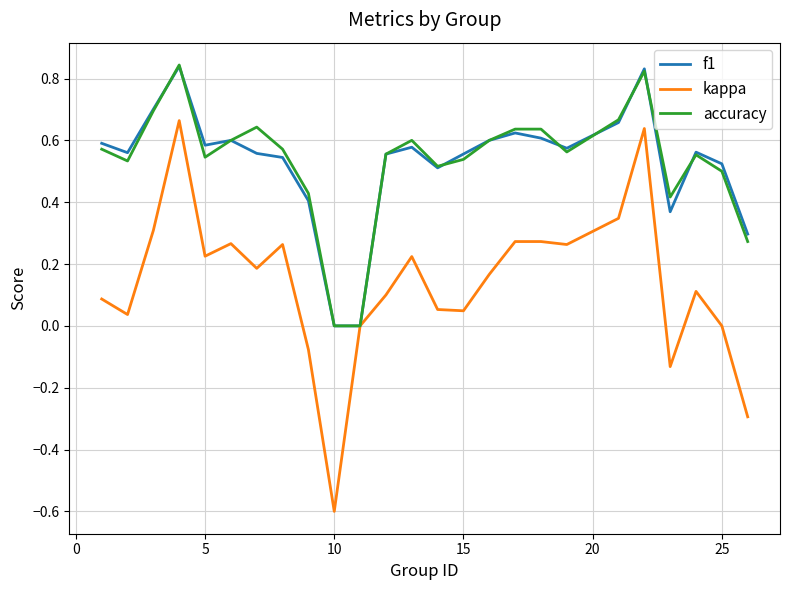

Count the number of categories in the chart.

25